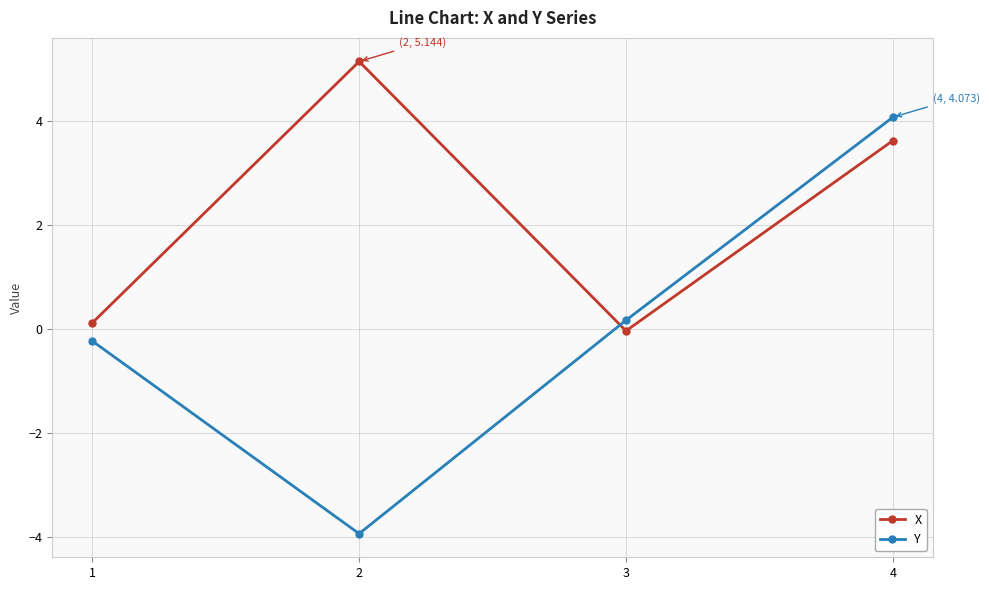

True or false: Y and X intersect in this chart.

True